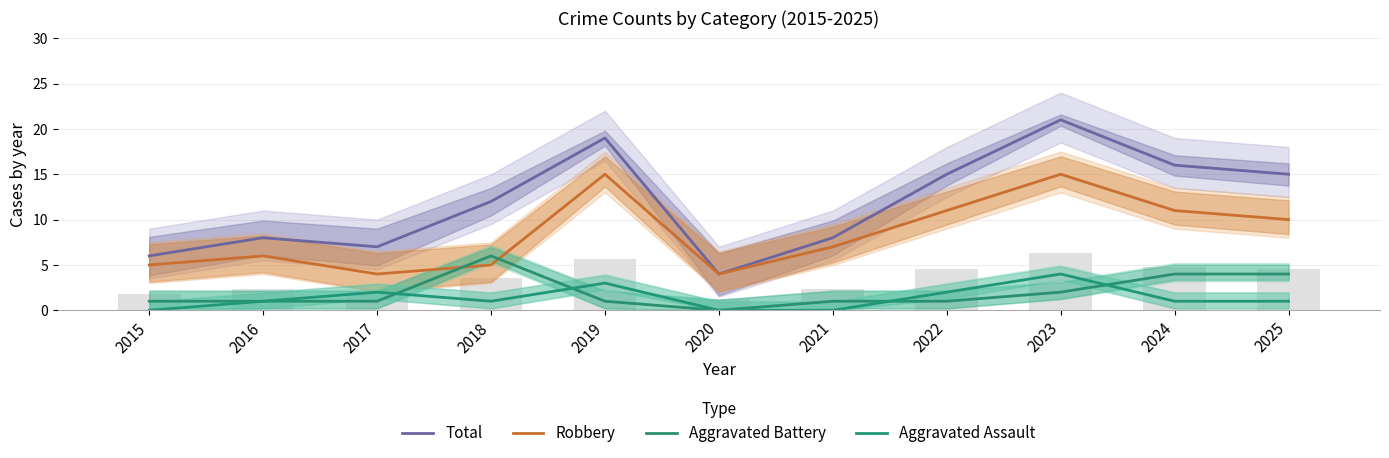

The value of Aggravated Assault at 2020 is 3. True or false?

False